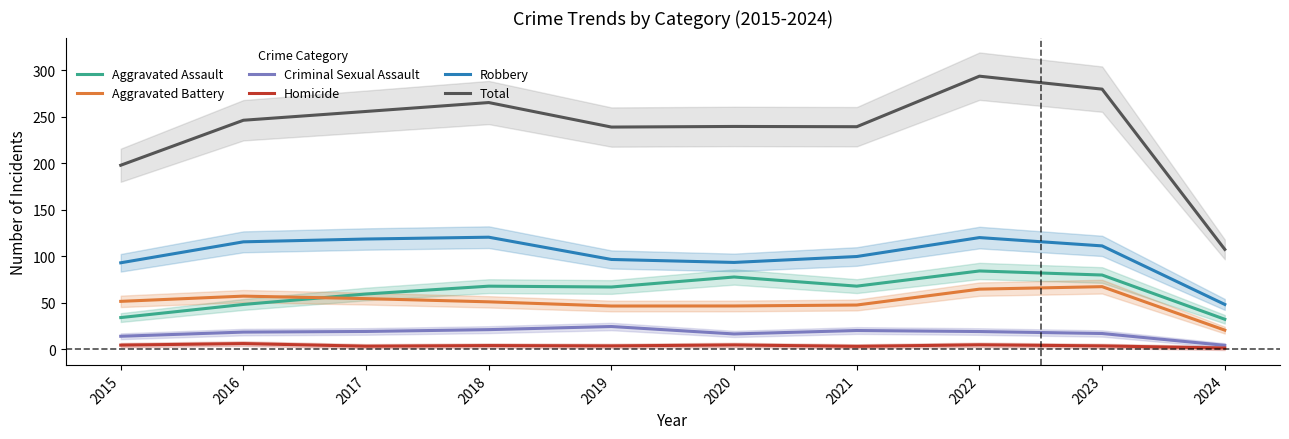

Reading left to right, transcribe all the data shown in this chart.

Aggravated Assault: 34.3	48.4	59.6	68.0	67.1	77.9	68.0	84.3	80.0	32.4
Aggravated Battery: 51.7	57.3	54.6	51.2	46.7	46.7	47.7	64.8	67.5	20.8
Criminal Sexual Assault: 14.2	18.7	19.3	21.3	24.7	16.7	20.4	19.3	17.1	4.4
Homicide: 4.7	6.3	3.5	4.2	3.8	4.8	3.3	5.0	3.8	1.5
Robbery: 93.1	115.6	118.7	120.6	96.7	93.5	99.9	120.2	111.3	48.4
Total: 197.9	246.3	255.7	265.3	239.0	239.6	239.3	293.6	279.7	107.5